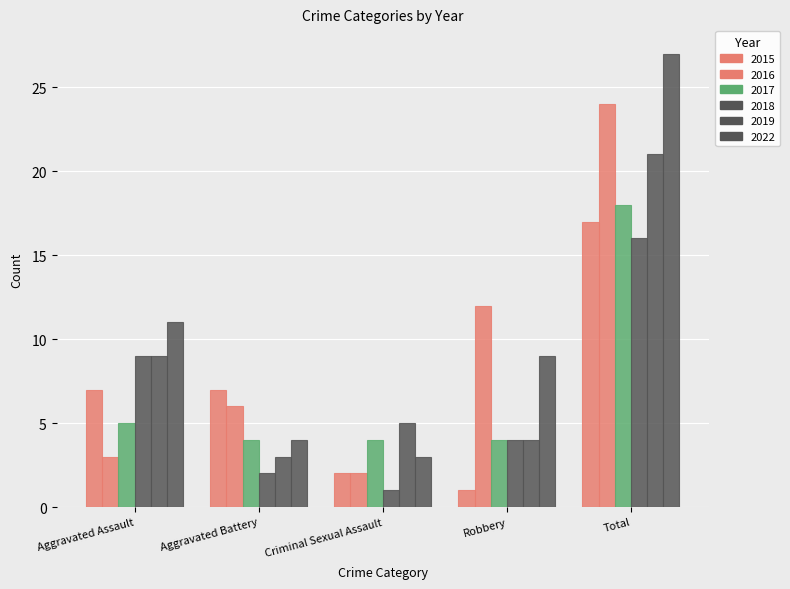

What is the label of the 4th bar from the left?

Robbery